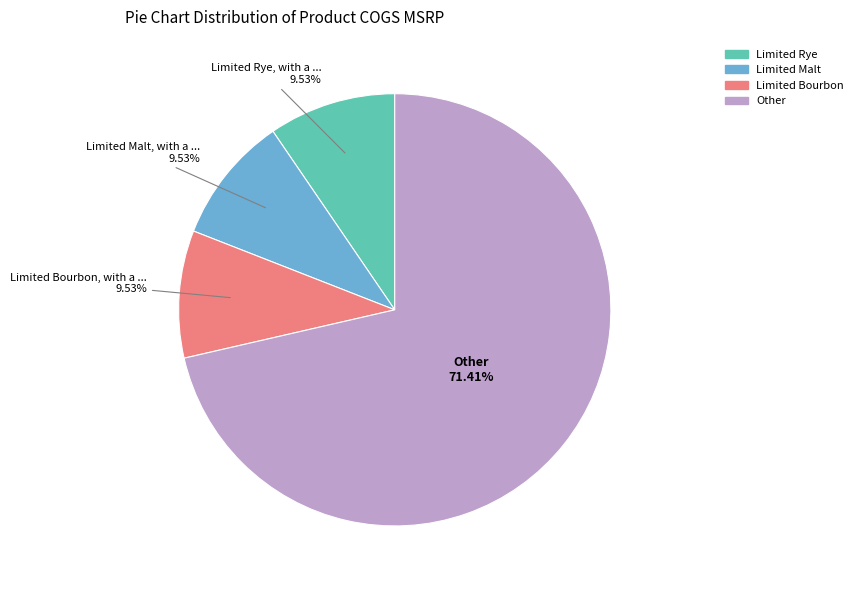

Is there a majority slice in this chart?

Yes